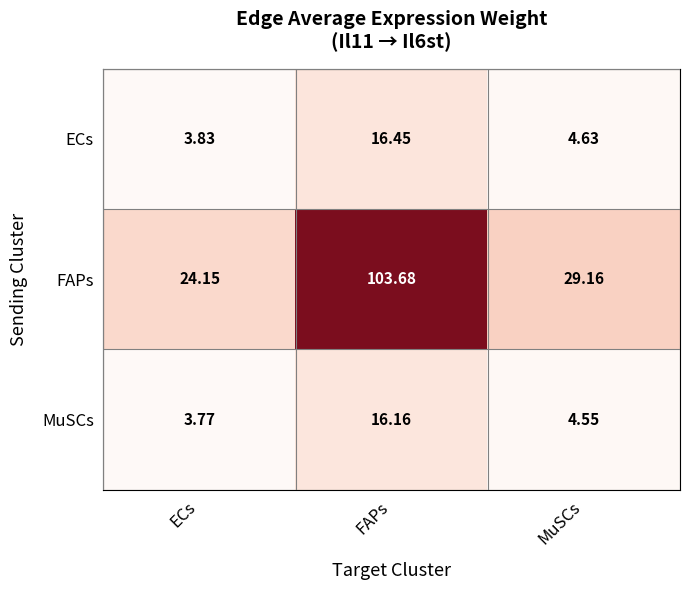

What is the total value across all series at ECs?

31.8